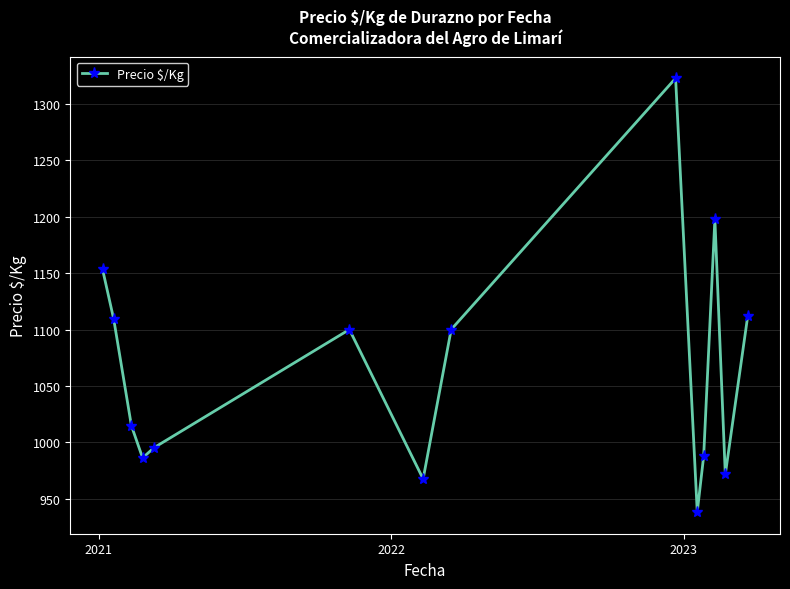

What is the sum of all values?

14955.3